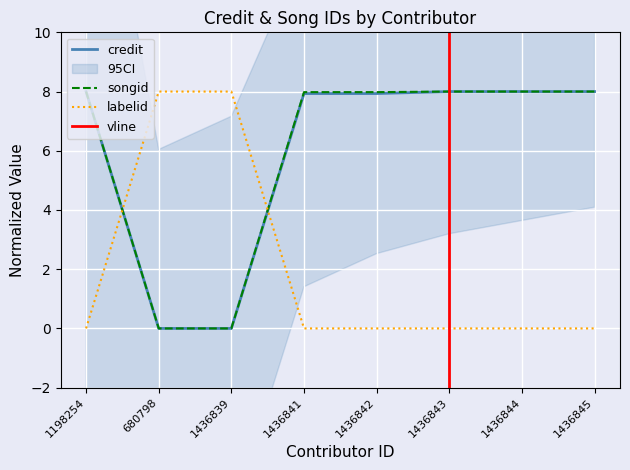

What is the difference between the maximum and minimum values in the labelid series?

8.0